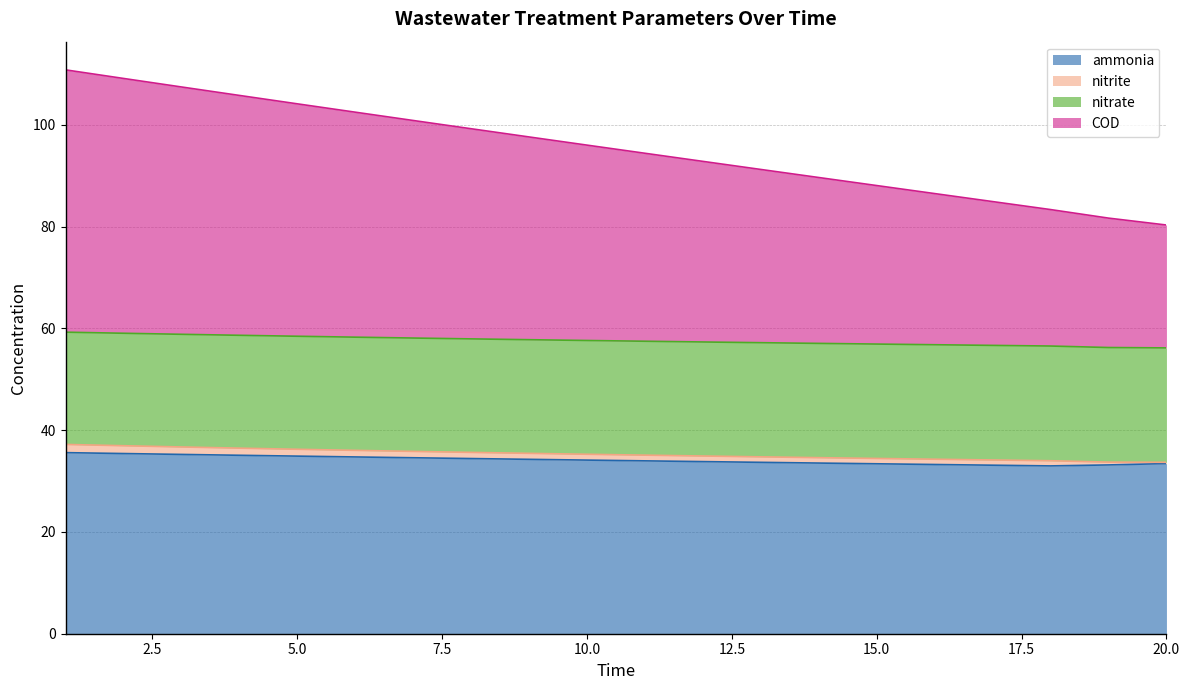

Where is ammonia nearest to the value 34?

11